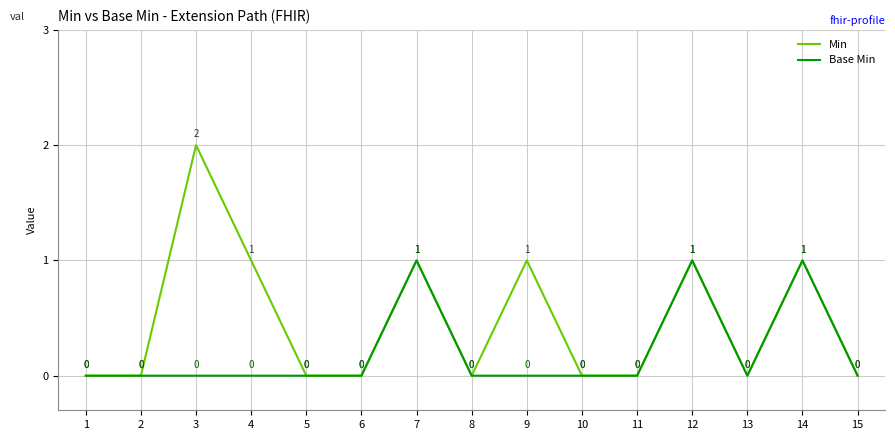

Is the value of Min at 4 greater than the value of Base Min at 15?

Yes